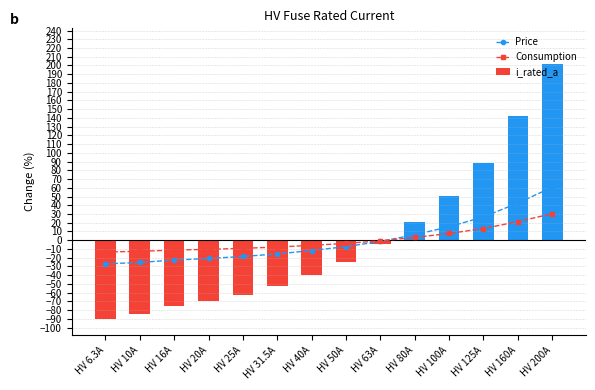

What is the maximum value for Consumption?

30.3